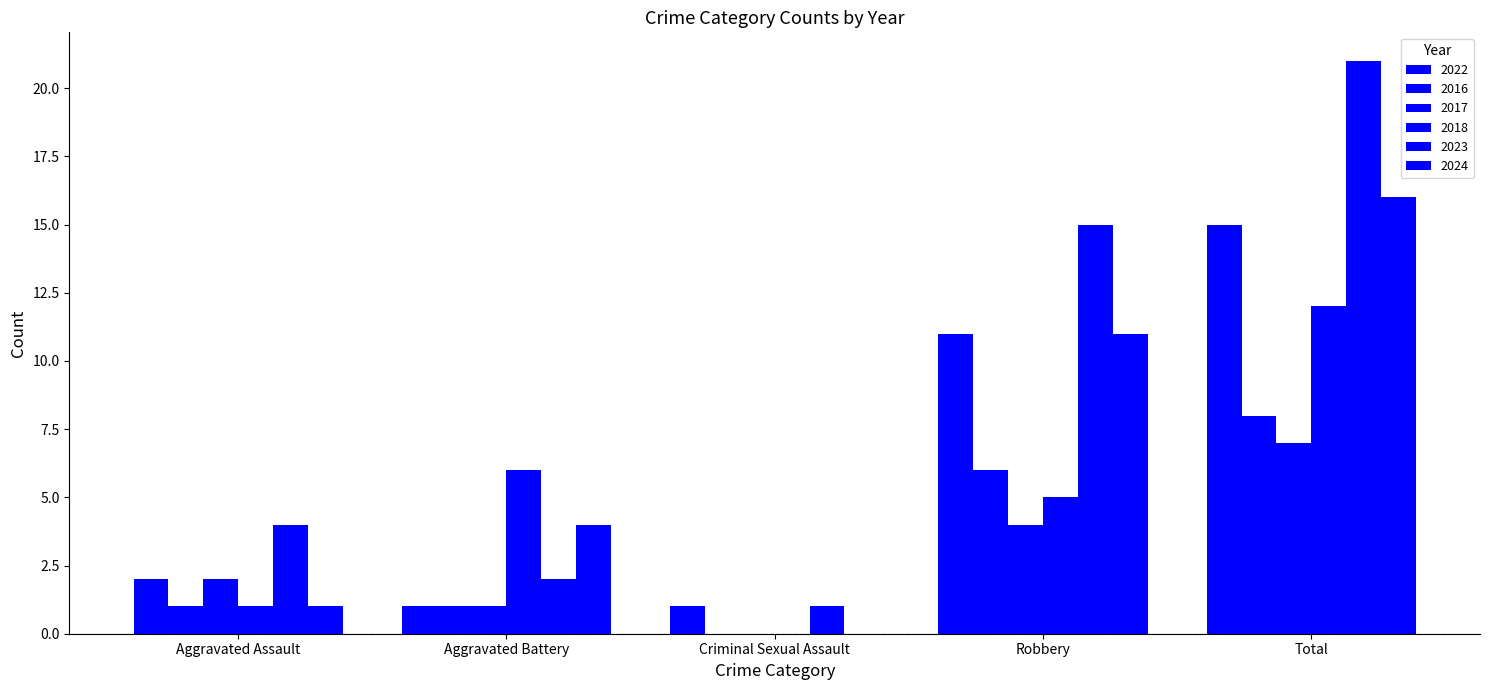

List the labels in order of 2024 value, smallest first.

Criminal Sexual Assault, Aggravated Assault, Aggravated Battery, Robbery, Total